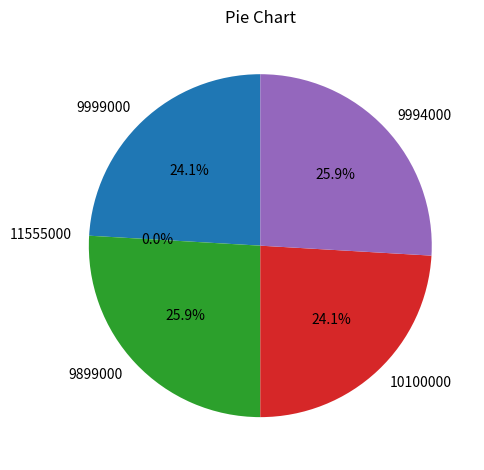

True or false: 9994000 accounts for 16% of the total.

False